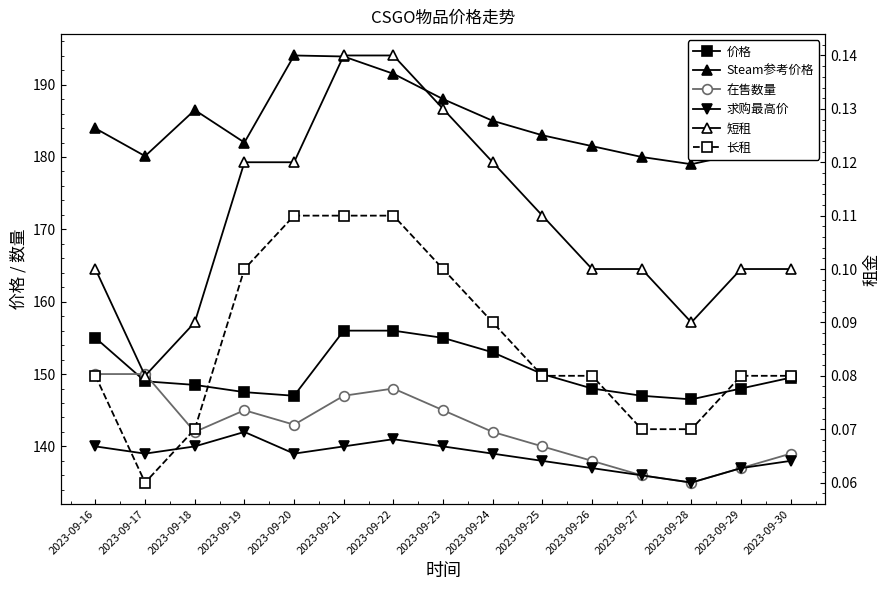

How many interior local valleys does the 长租 series have?

1